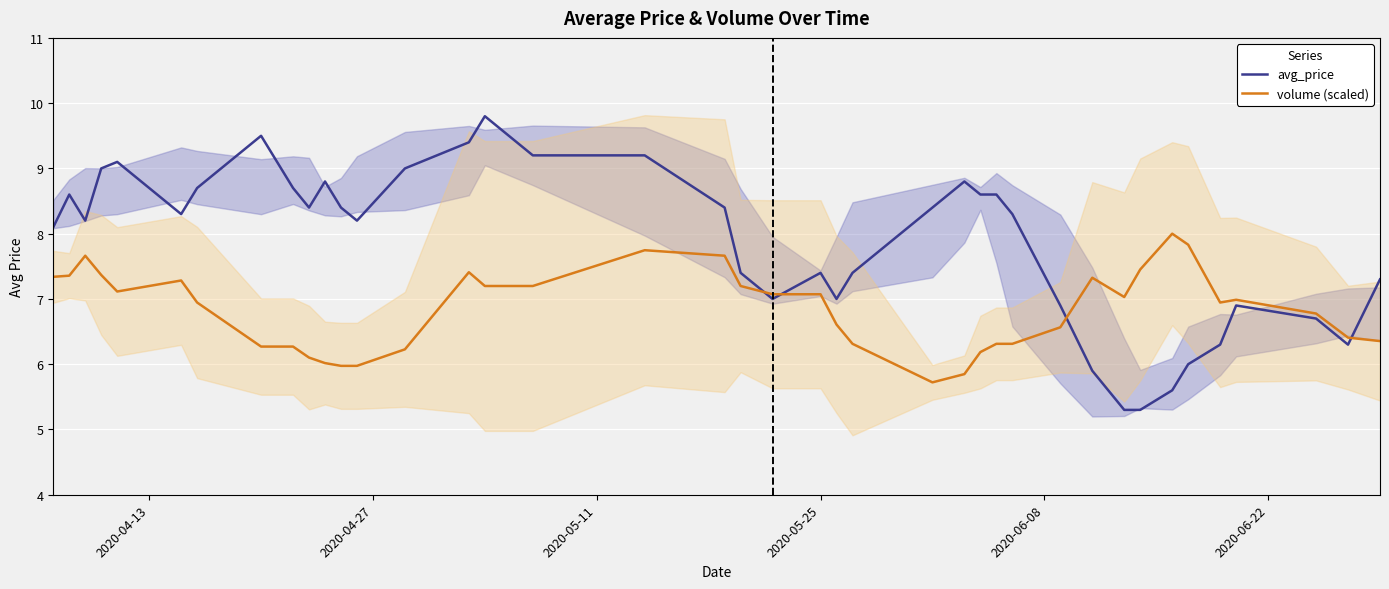

Reading right to left, transcribe all the data shown in this chart.

avg_price: 7.3	6.3	6.7	6.9	6.3	6.0	5.6	5.3	5.3	5.9	6.9	8.3	8.6	8.6	8.8	8.4	7.4	7.0	7.4	7.0	7.4	8.4	9.2	9.2	9.8	9.4	9.0	8.2	8.4	8.8	8.4	8.7	9.5	8.7	8.3	9.1	9.0	8.2	8.6	8.1
volume (scaled): 6.4	6.4	6.8	7.0	6.9	7.8	8.0	7.5	7.0	7.3	6.6	6.3	6.3	6.2	5.8	5.7	6.3	6.6	7.1	7.1	7.2	7.7	7.7	7.2	7.2	7.4	6.2	6.0	6.0	6.0	6.1	6.3	6.3	6.9	7.3	7.1	7.4	7.7	7.4	7.3